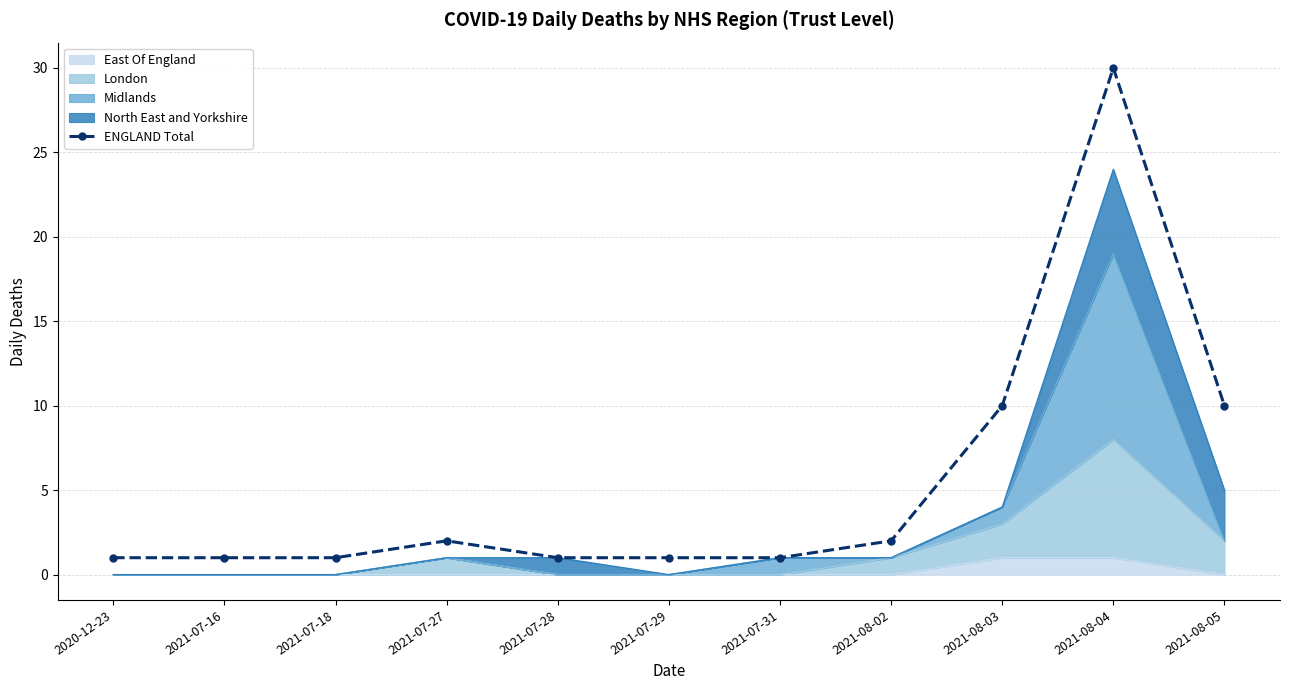

Which label corresponds to the smallest value in the chart?

2020-12-23